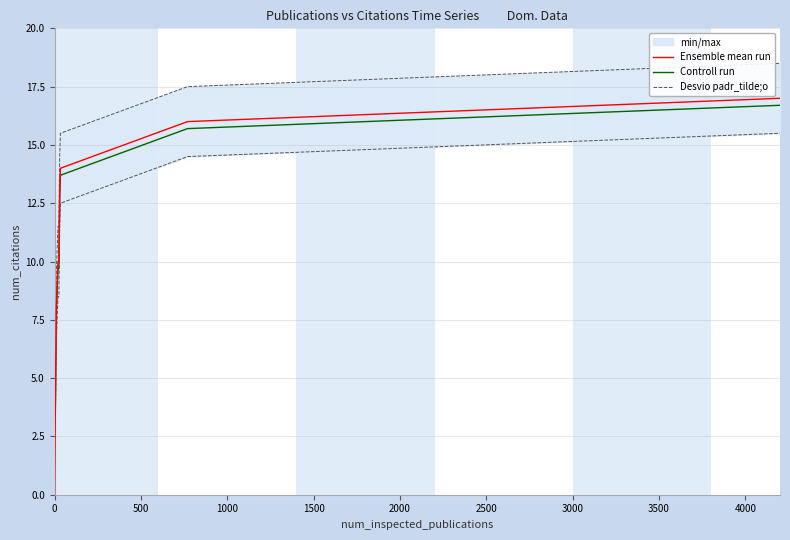

What is the average value of the Desvio padr_tilde;o series?

12.3